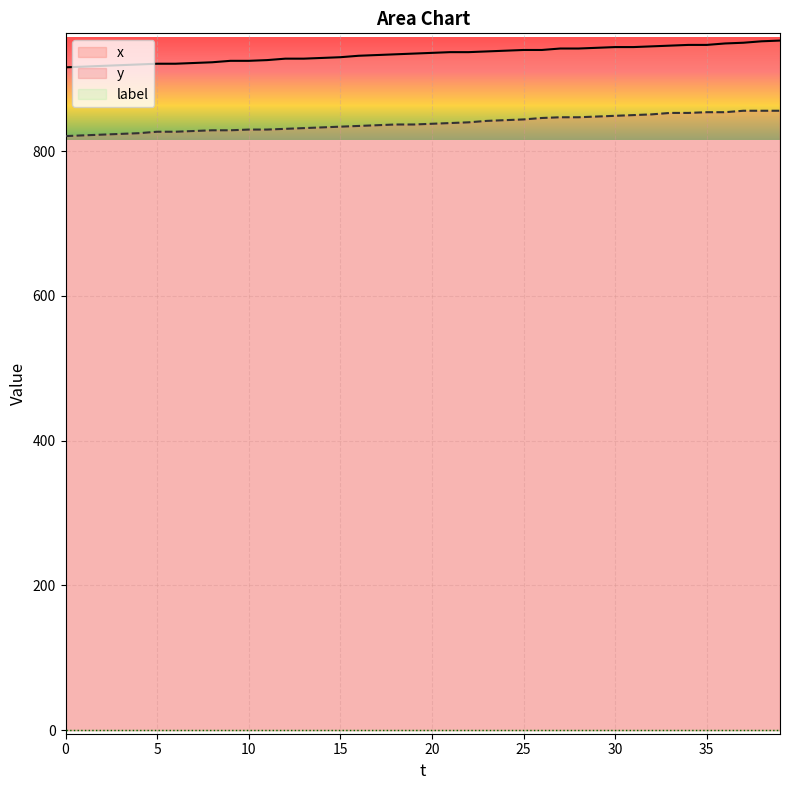

What is the difference between the x values at 18 and 30?

10